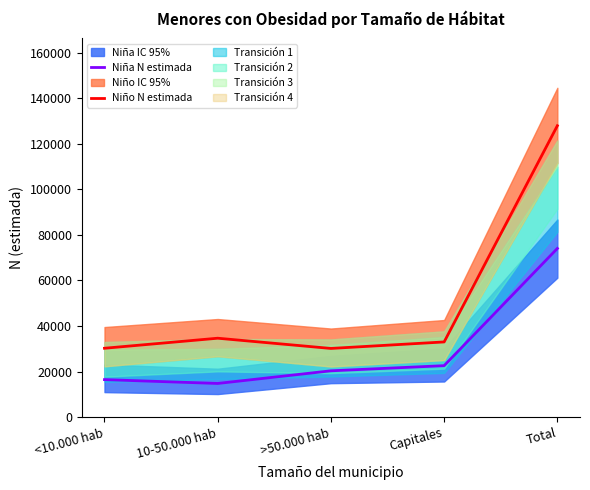

What is the minimum value shown in the chart?

14751